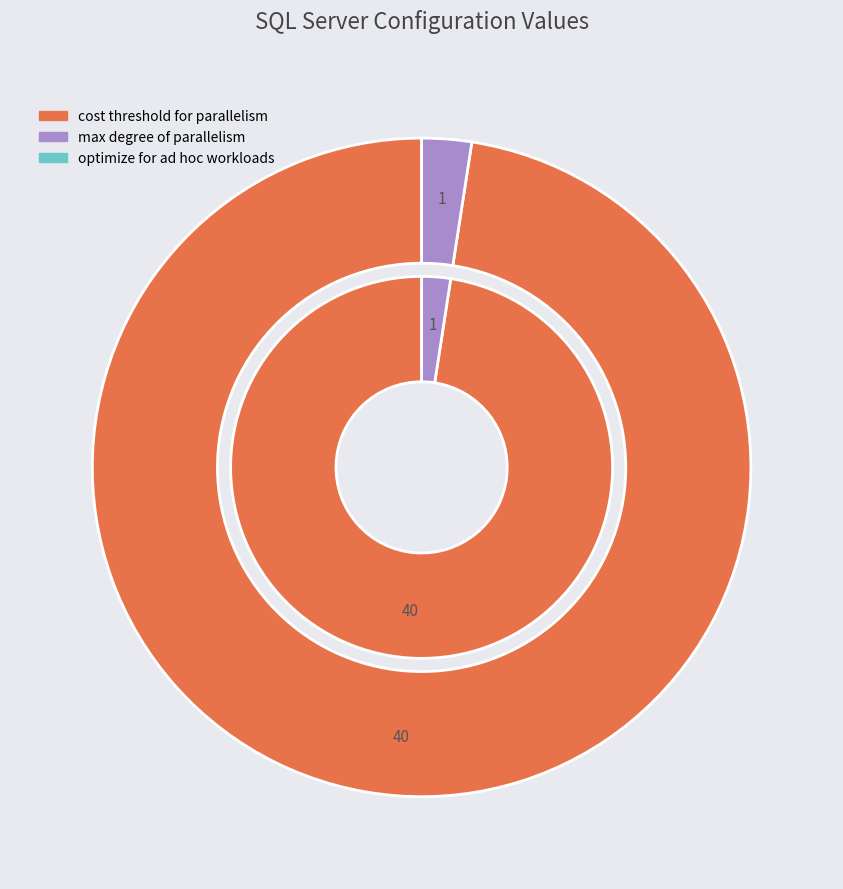

Is there a majority slice in this chart?

Yes